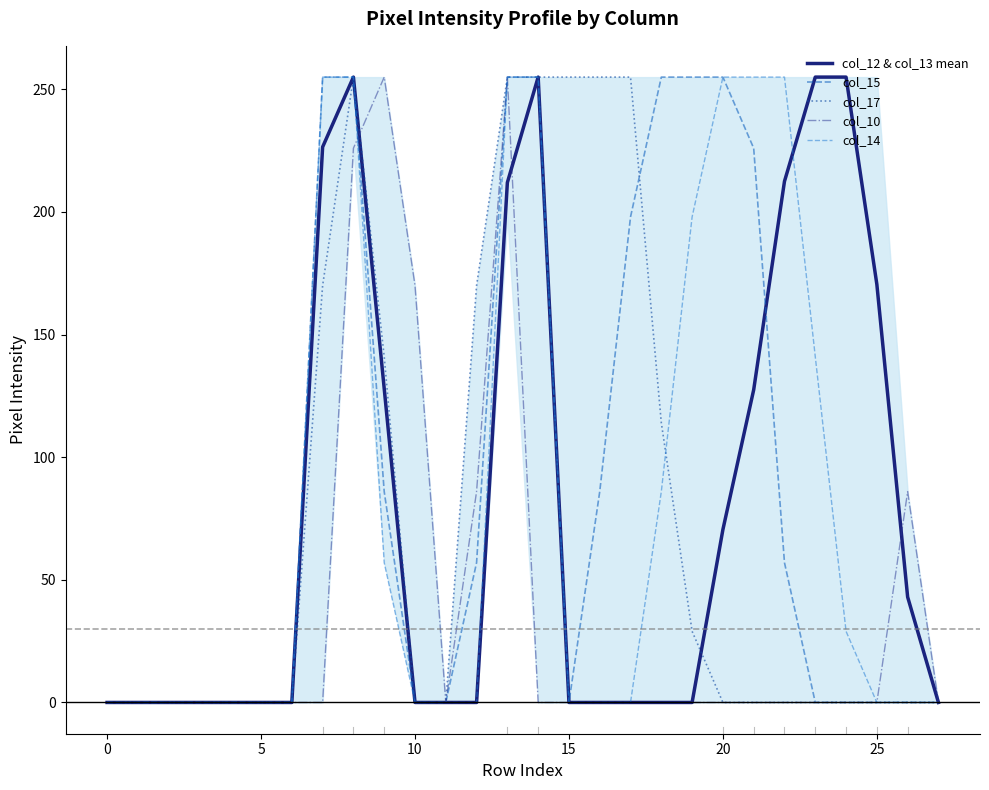

What is the total value across all series at 9?

667.0